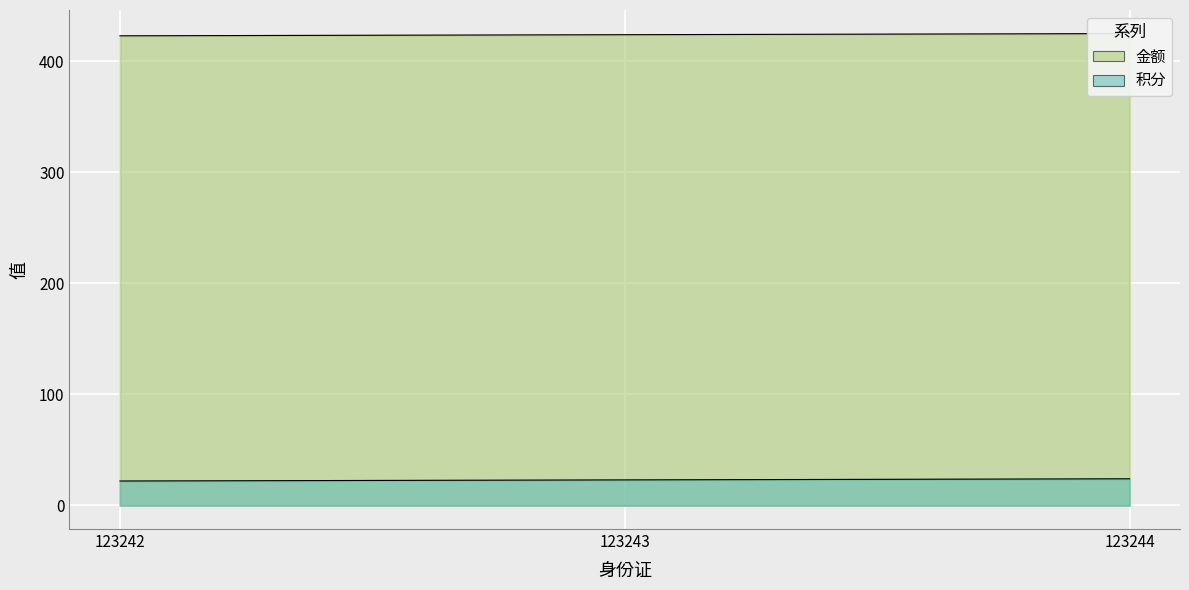

What is the difference between the maximum and minimum values in the 金额 series?

2